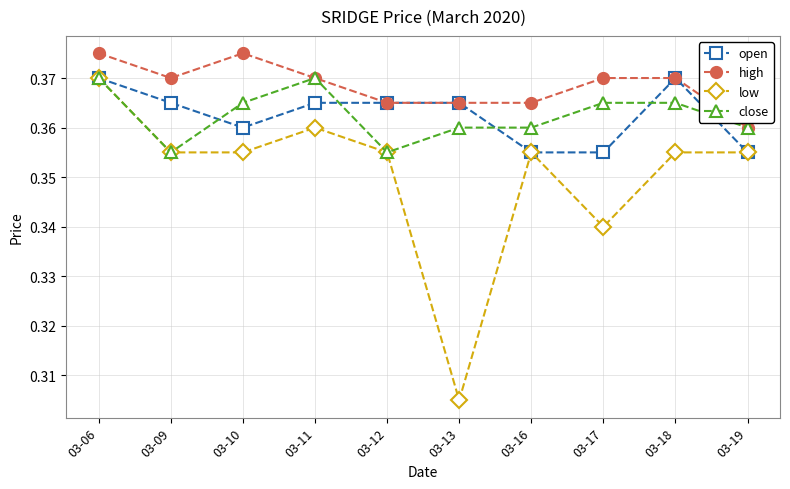

The value of low at 03-17 is 0.1. True or false?

False